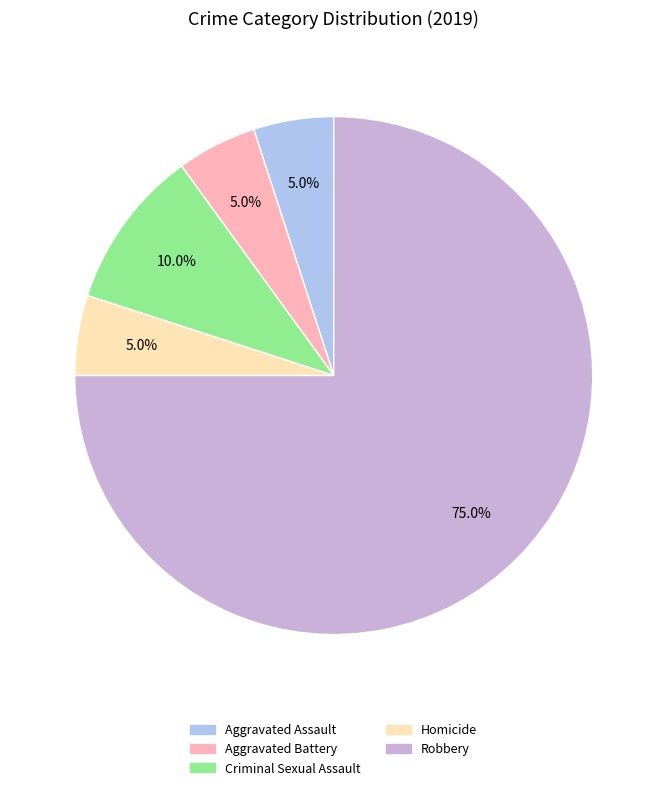

Combined, do Robbery and Aggravated Battery account for over 50%?

Yes